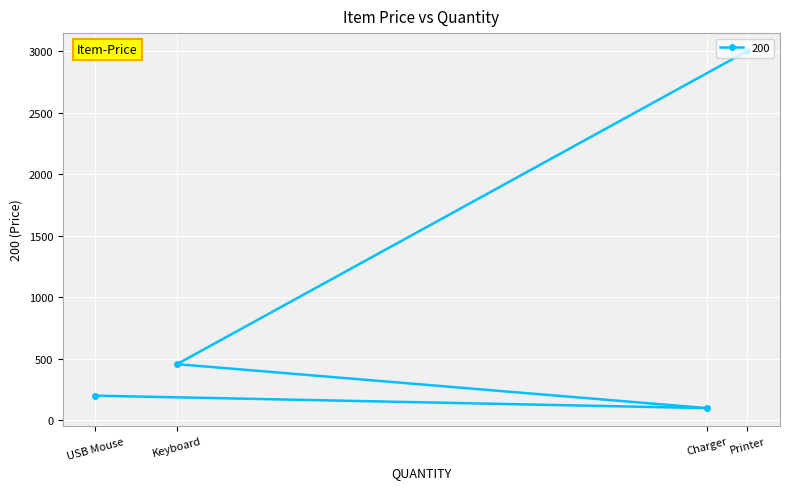

What is the change in value from USB Mouse to Charger?

-101